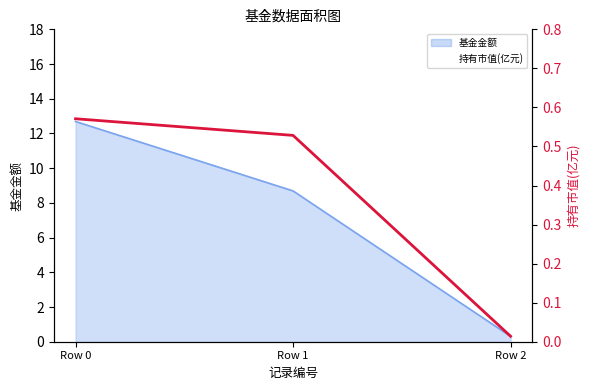

The chart shows a value of 0.2 at Row 0. True or false?

False